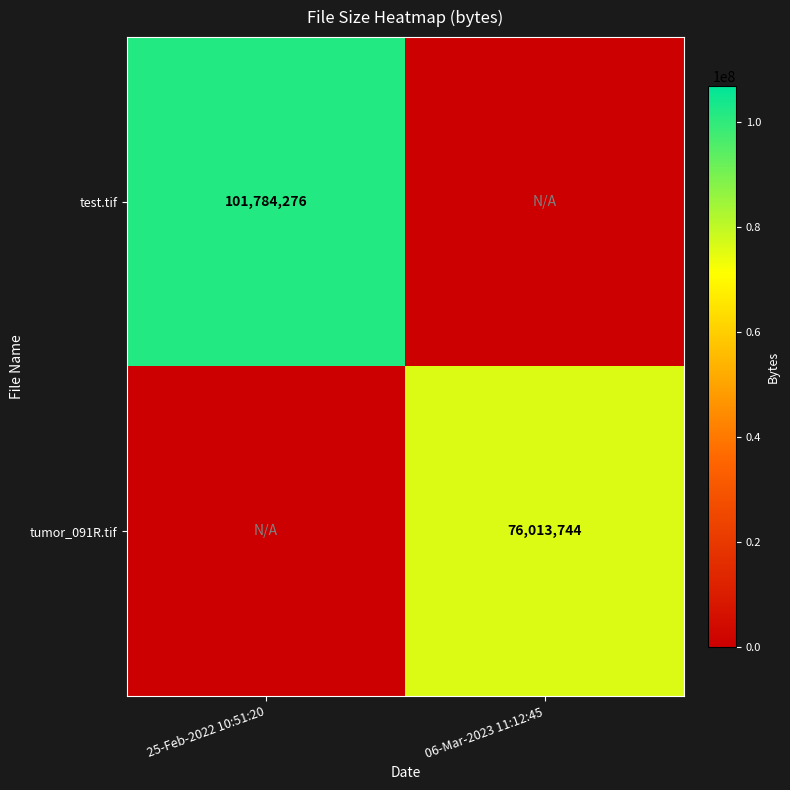

Is it true that tumor_091R.tif equals 102779182 at 06-Mar-2023 11:12:45?

False